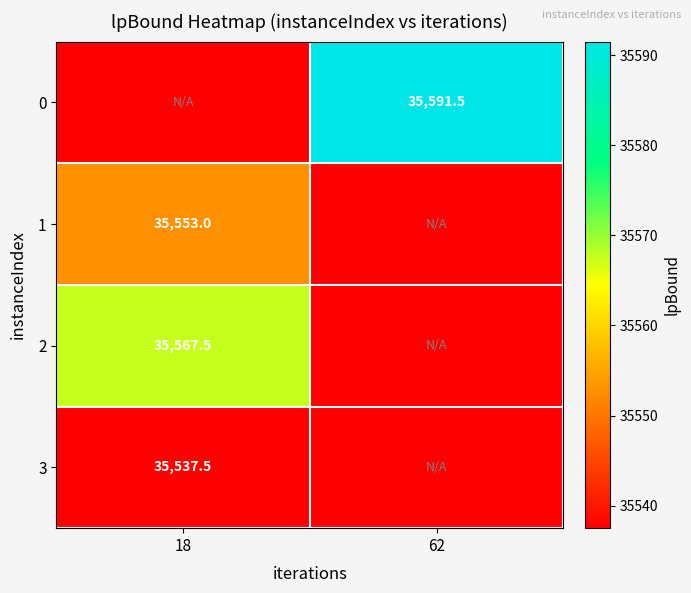

At which category is the sum across all series the highest?

62